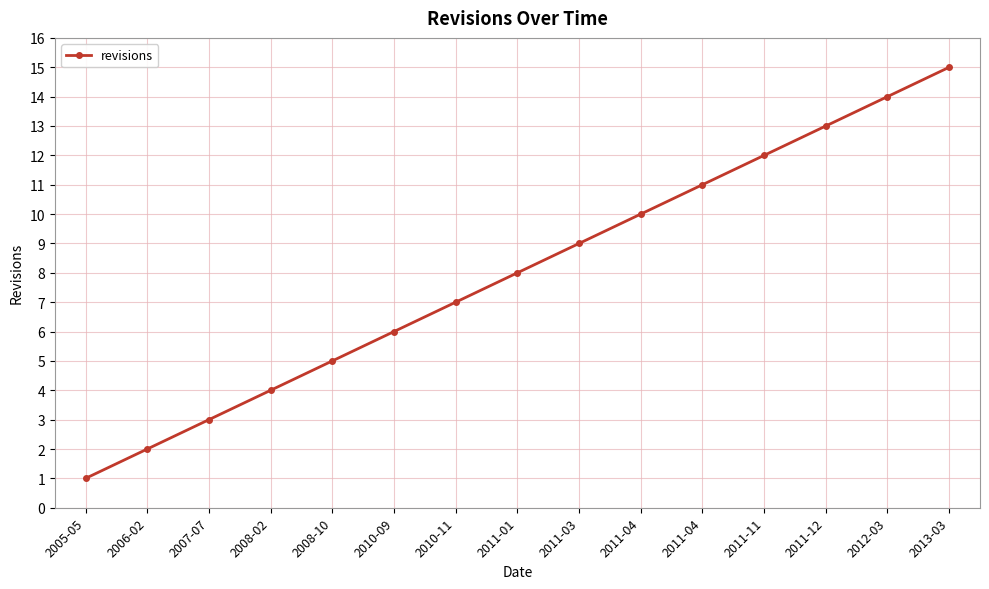

What is the maximum value shown in the chart?

15